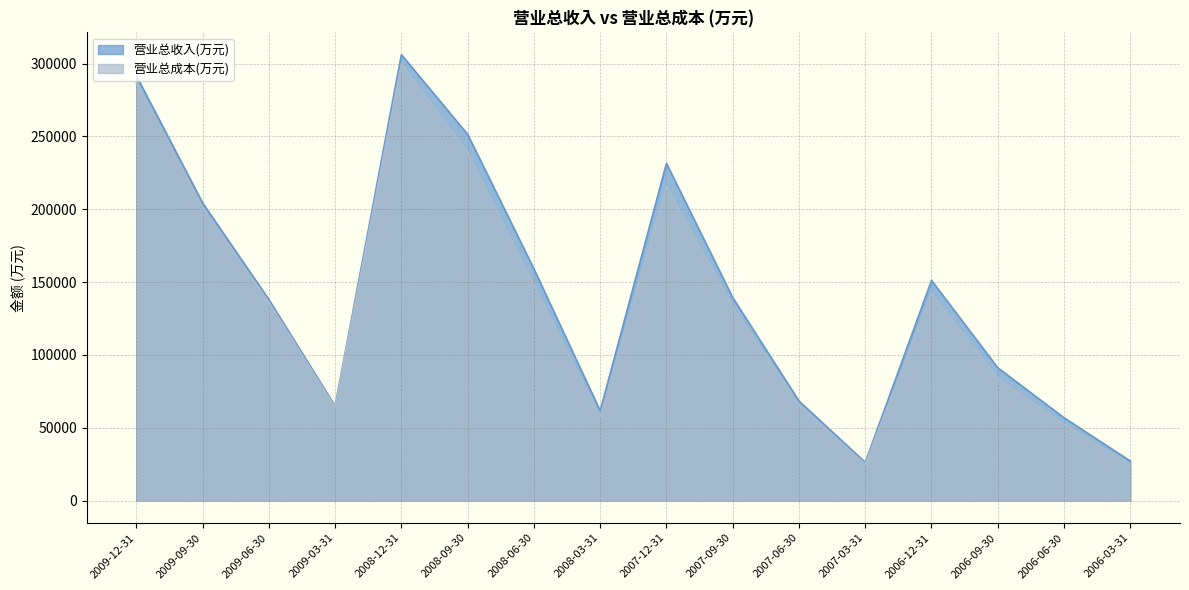

At which label is 营业总收入(万元) closest to 166142?

2008-06-30